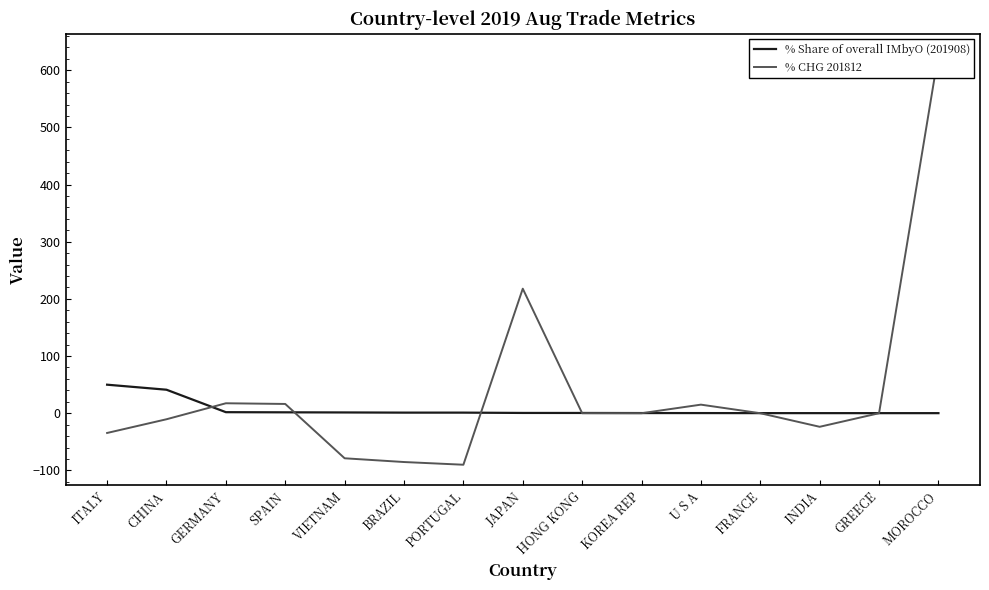

True or false: % Share of overall IMbyO (201908) has more than 2 points higher than both neighbors.

False